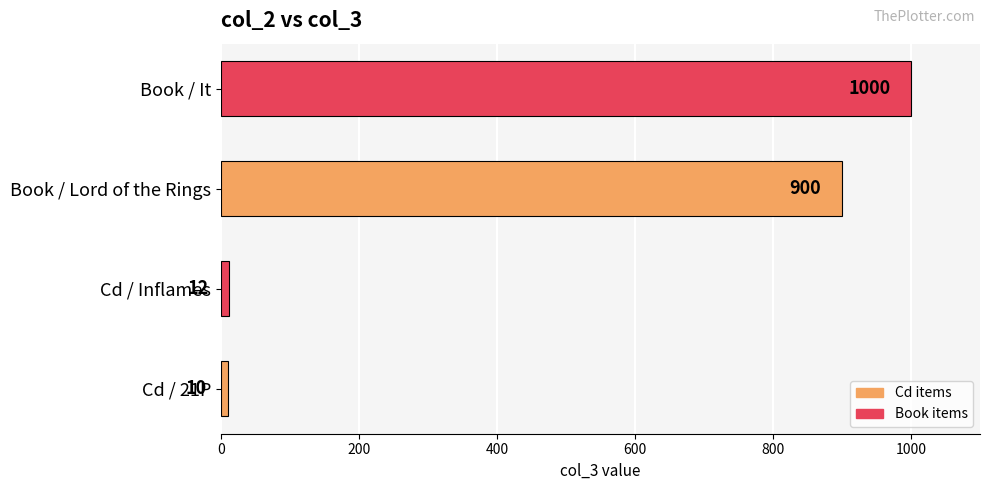

What is the change in value from Cd / Inflames to Book / It?

+988